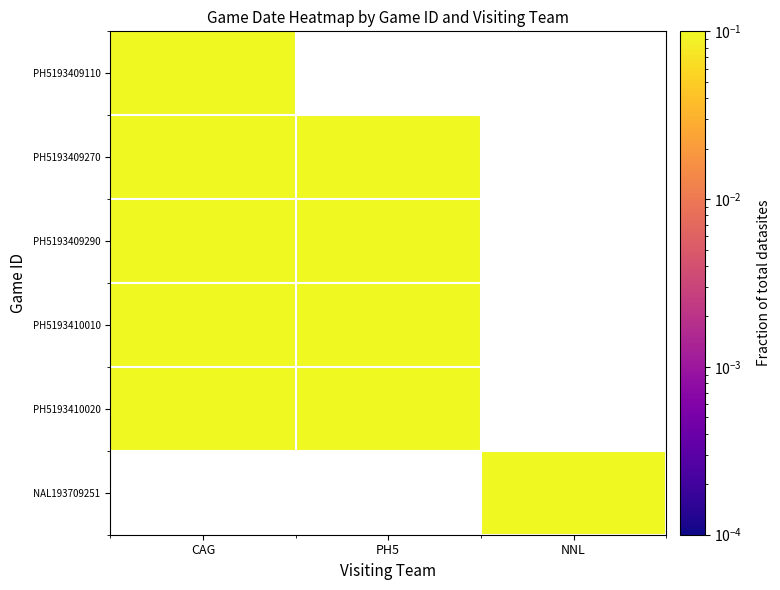

The PH5193410010 series shows 0.1 at PH5. True or false?

False